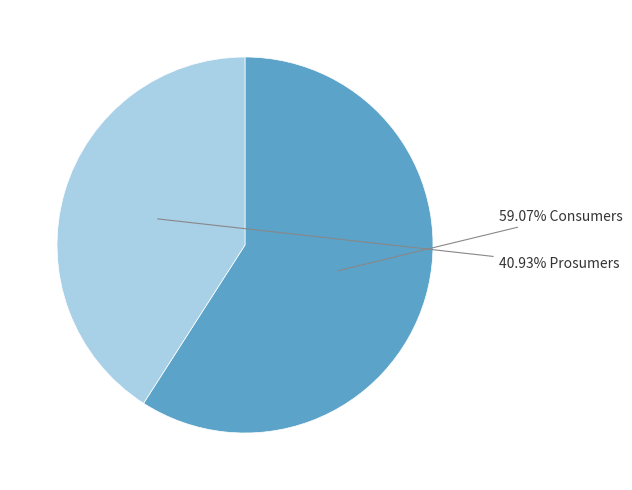

Is there a majority slice in this chart?

Yes